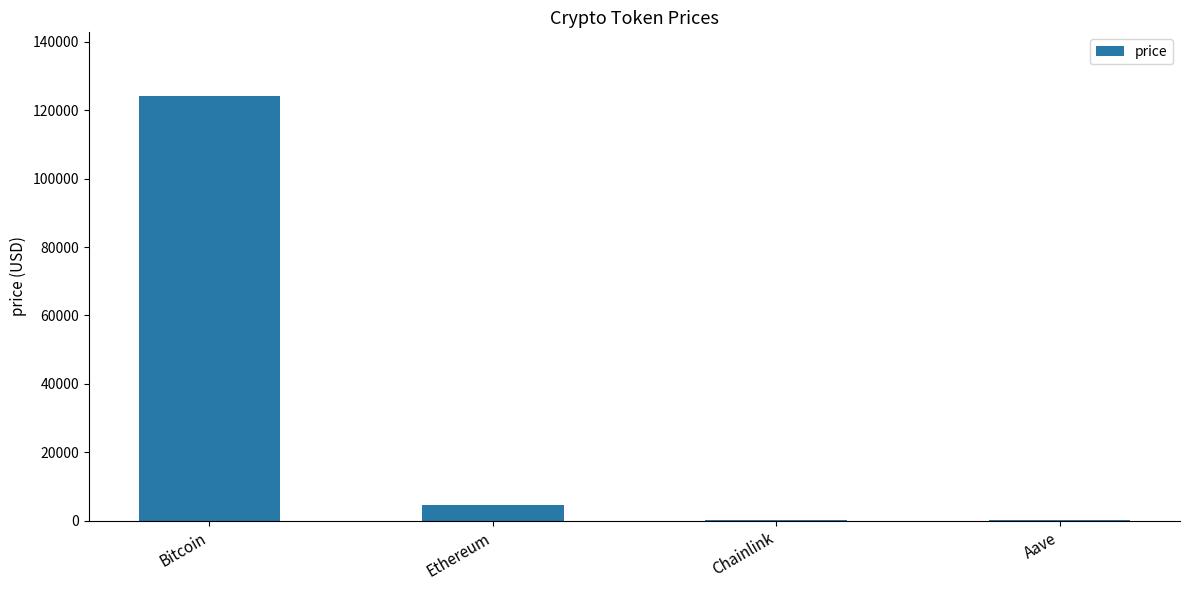

Between Bitcoin and Aave, which is larger?

Bitcoin